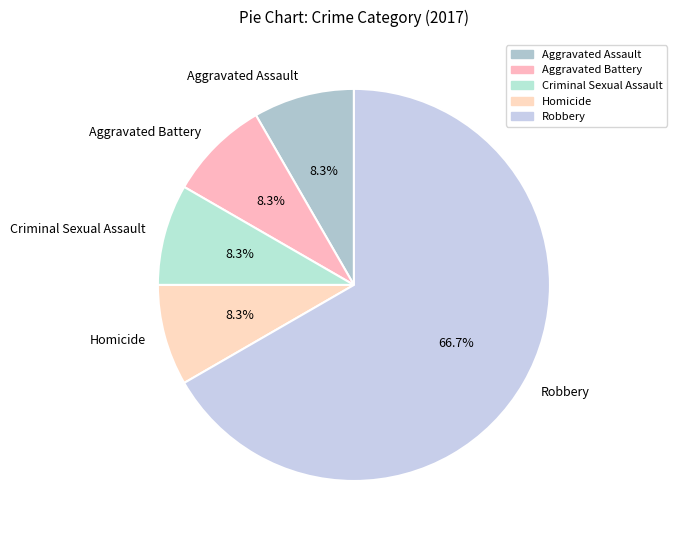

Which slice represents more than half of the pie?

Robbery